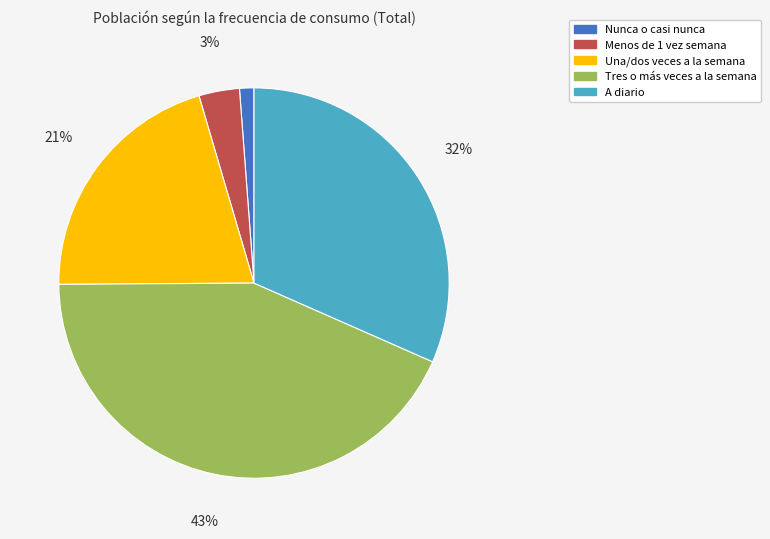

Is Menos de 1 vez semana the majority of the pie?

No